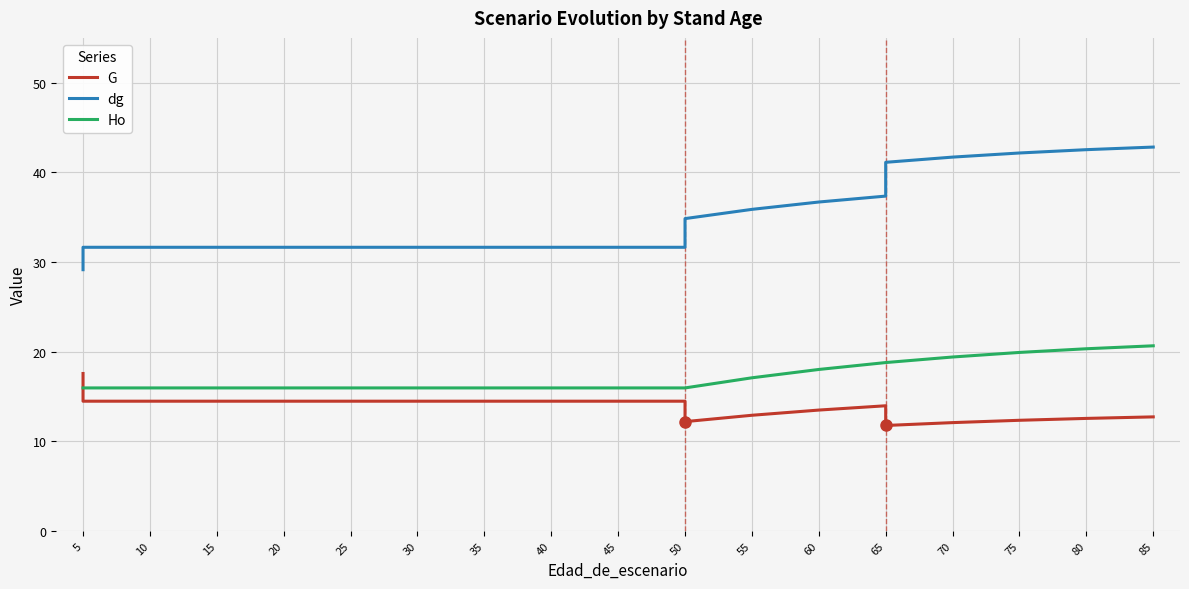

What is the difference between the second highest and second lowest values in the dg series?

10.9